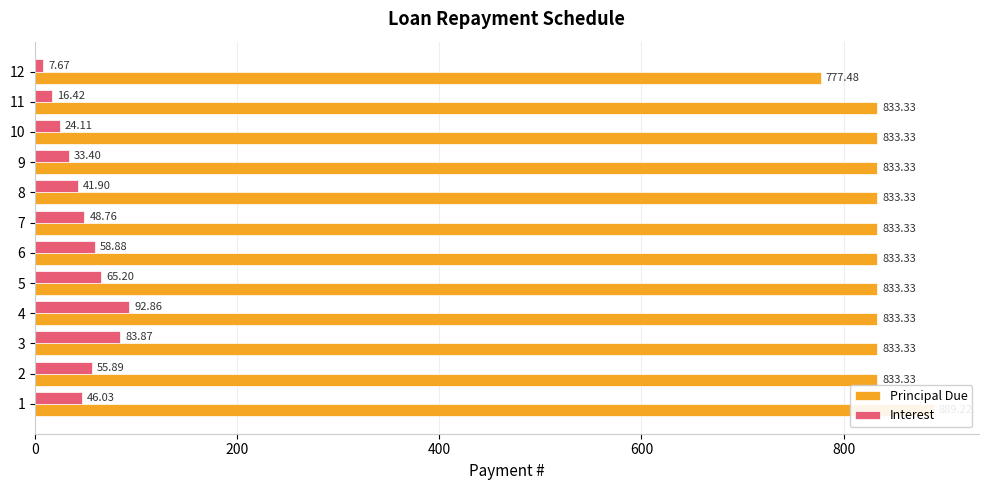

Between 2 and 11, which series saw the biggest shift?

Interest